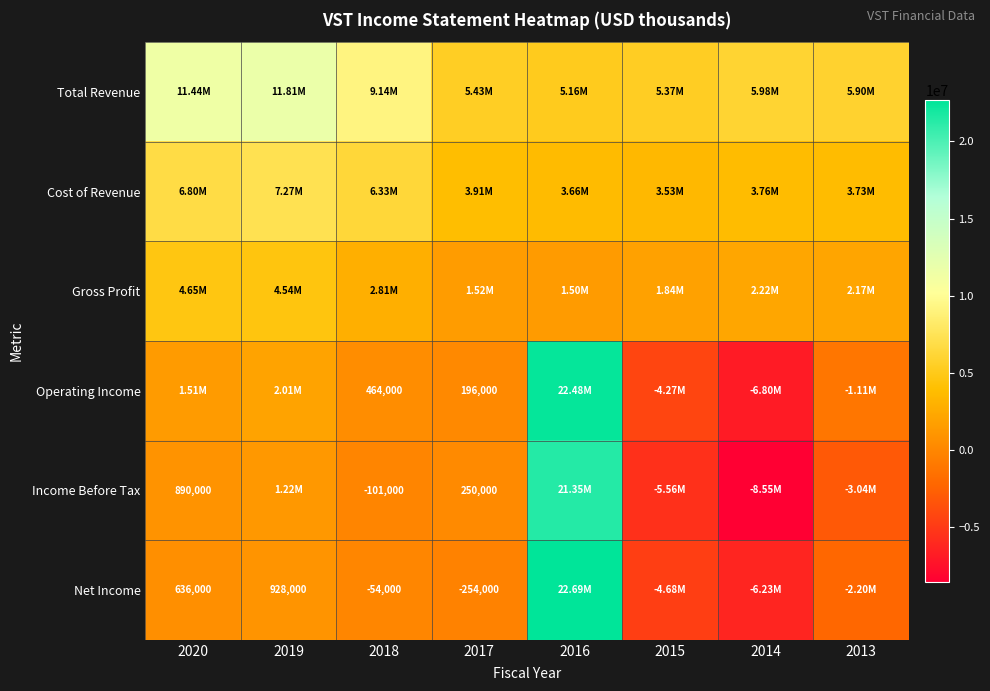

Is the value of Net Income at 2018 greater than the value of Operating Income at 2018?

No